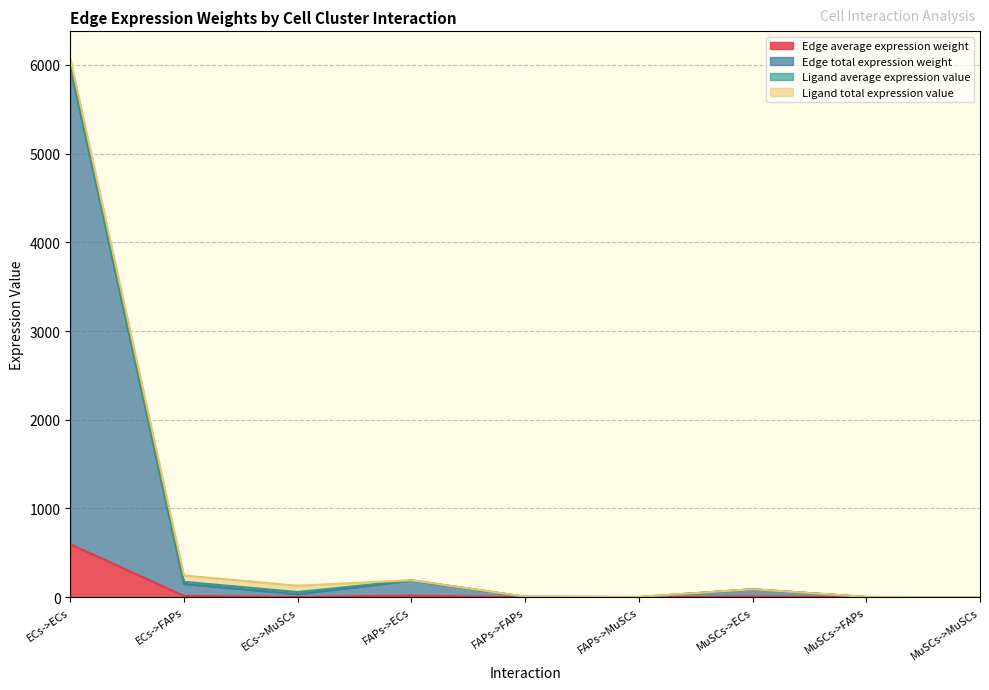

Between FAPs->ECs and MuSCs->ECs, which is larger?

FAPs->ECs